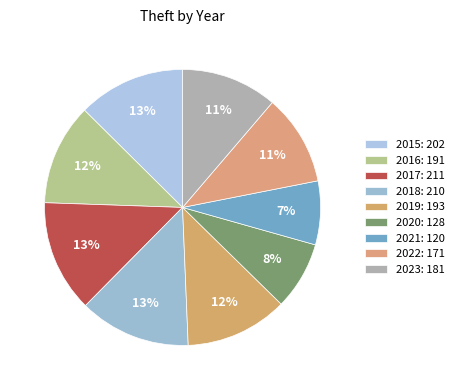

What is the smallest slice in the pie chart?

2021